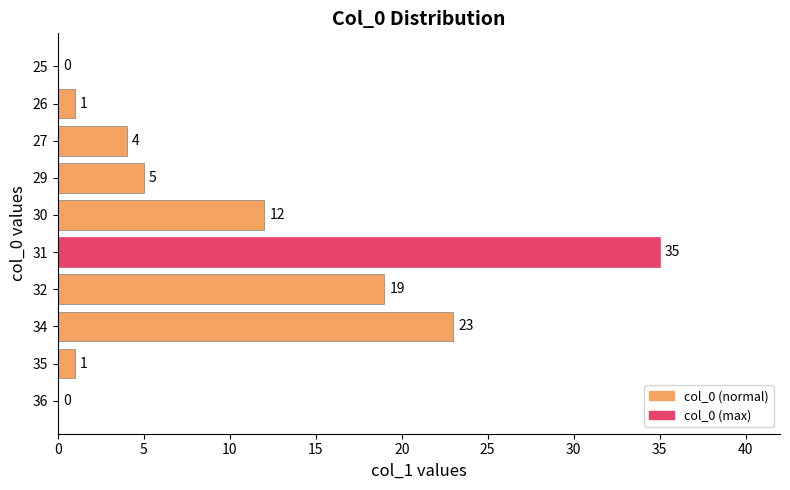

At which label is the value closest to 17?

32